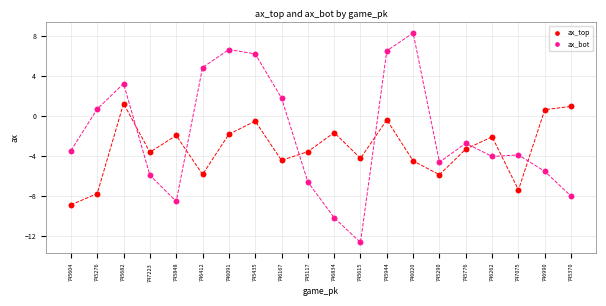

Which series reaches the maximum Y coordinate?

ax_bot